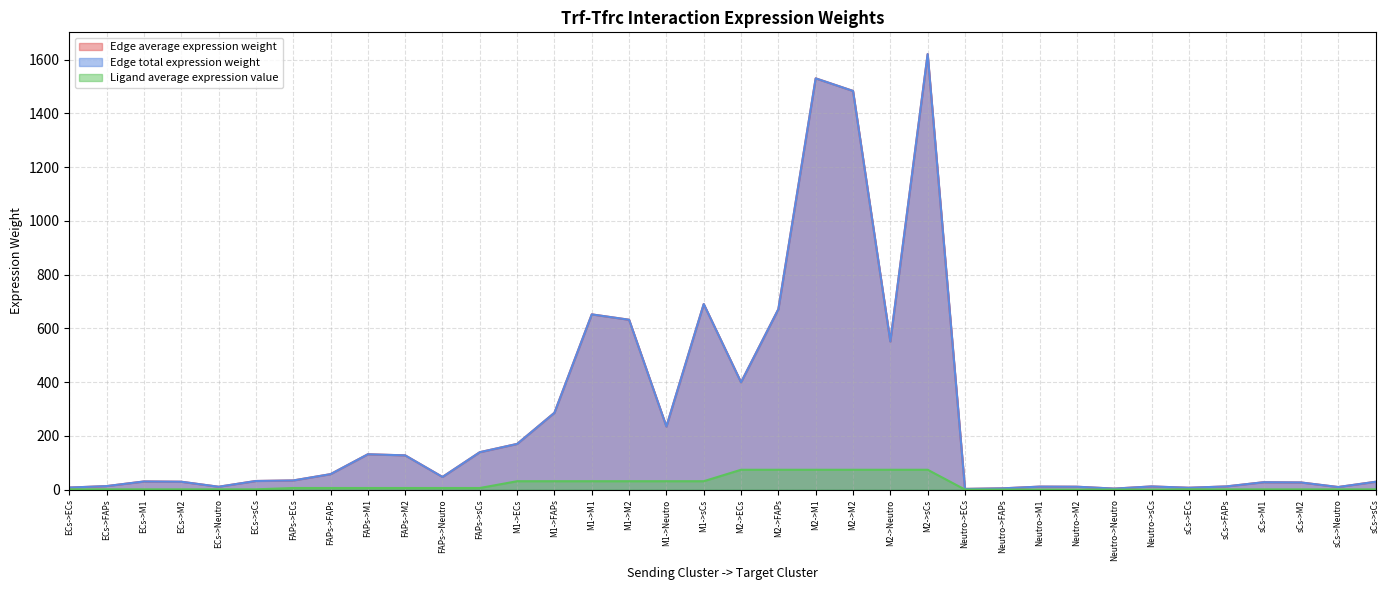

Which category has the lowest value in the Edge average expression weight series?

Neutro->ECs